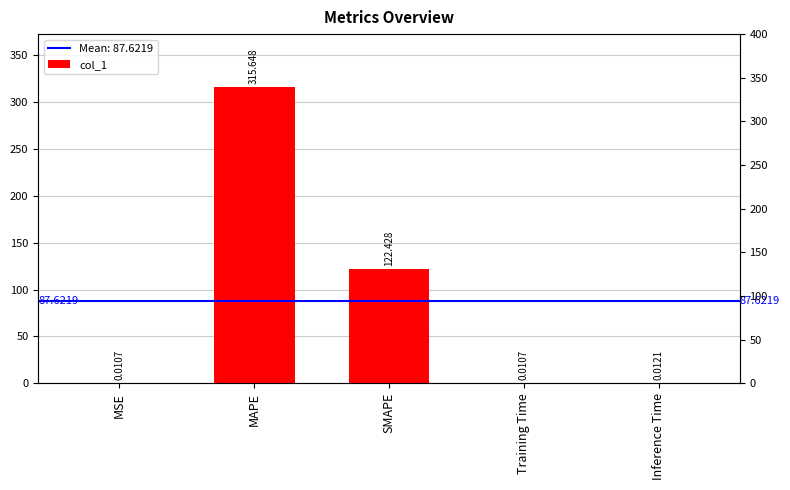

The chart shows a value of 537.3 at MAPE. True or false?

False